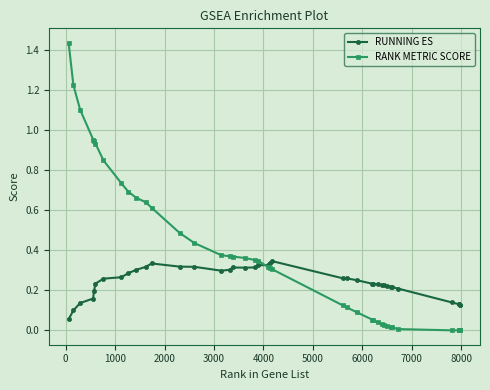

List the series in order of their overall mean, lowest first.

RUNNING ES, RANK METRIC SCORE